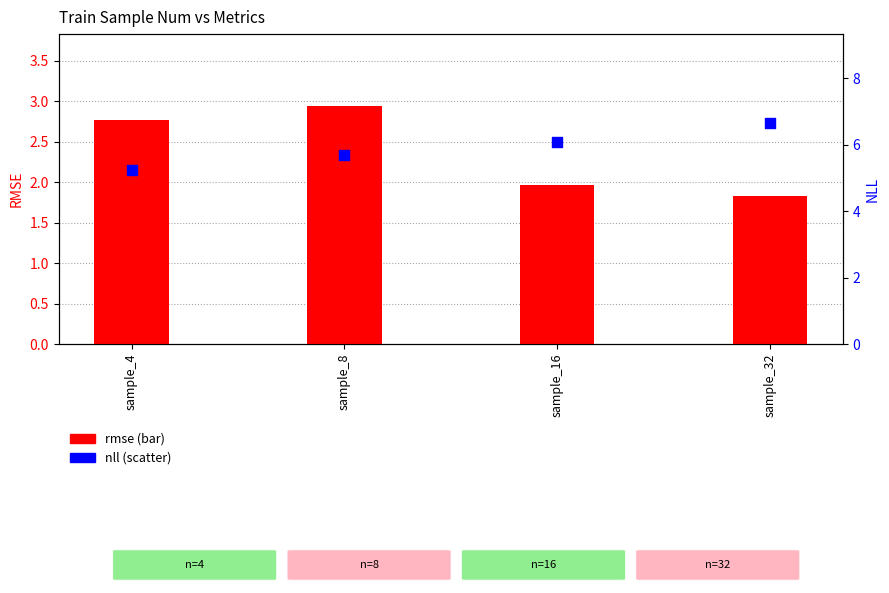

What is the total value across all series at sample_4?

8.0